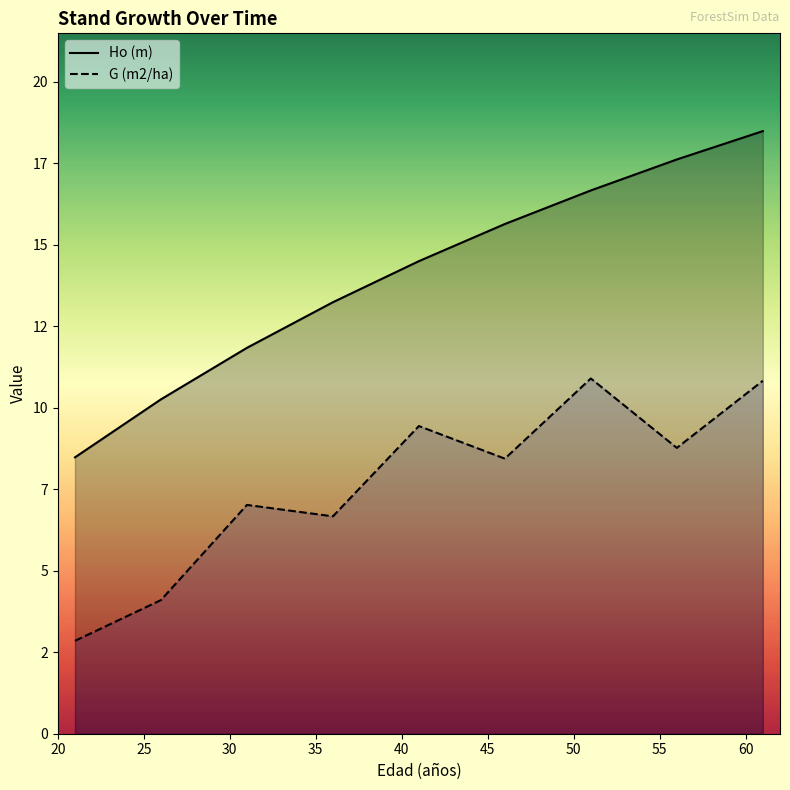

Rank the series at 56 from lowest to highest value.

G (m2/ha), Ho (m)